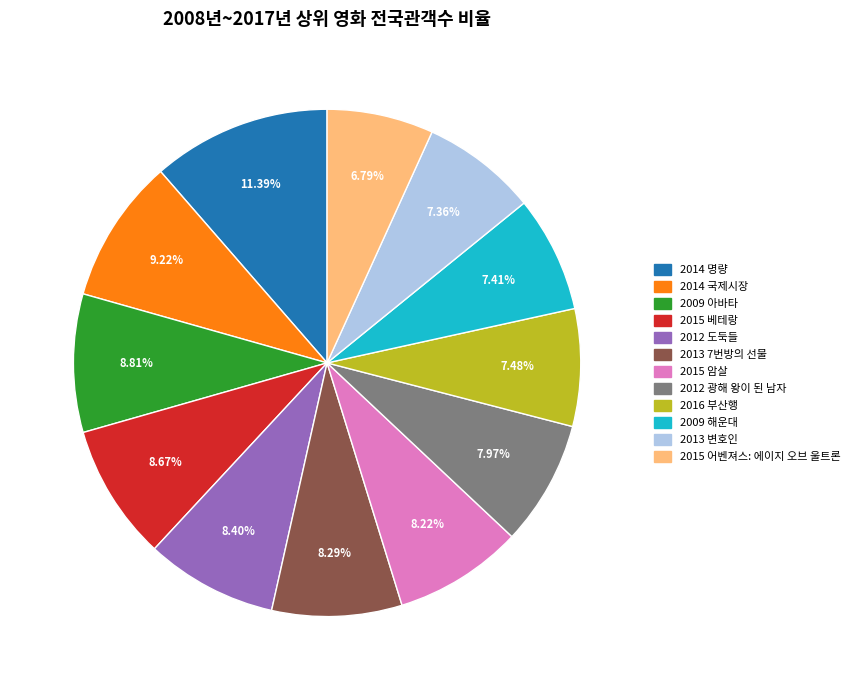

Does any single category account for the majority?

No